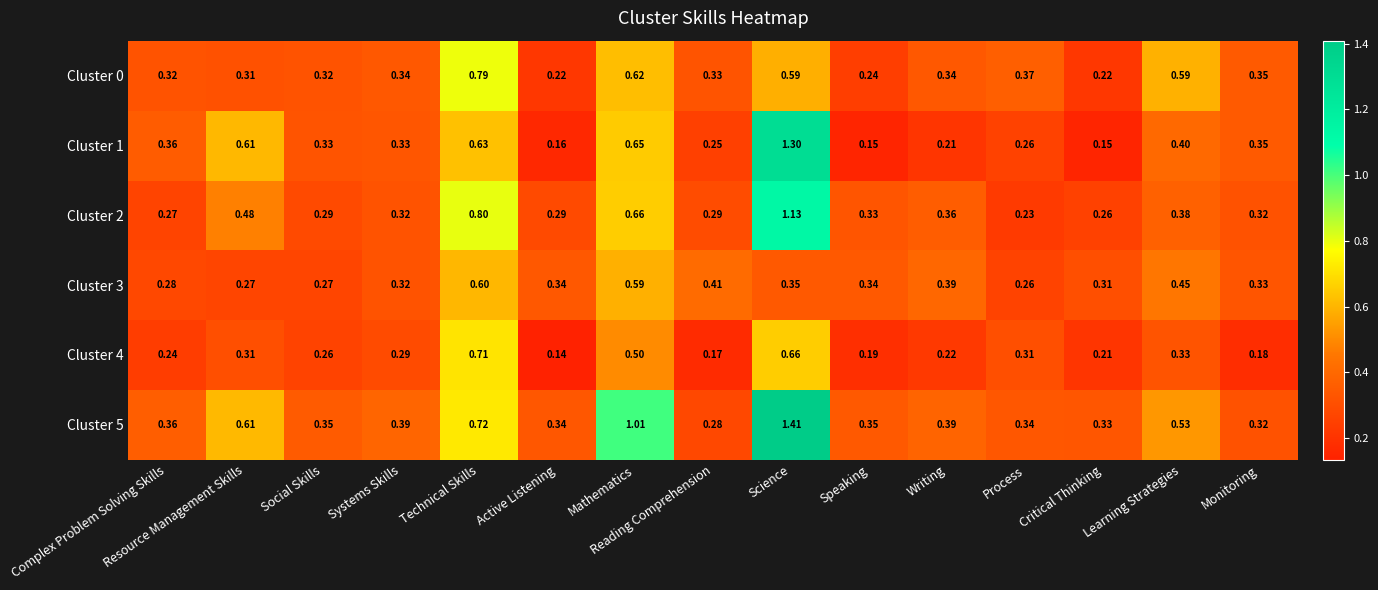

At which label does Cluster 5 reach its peak?

Science